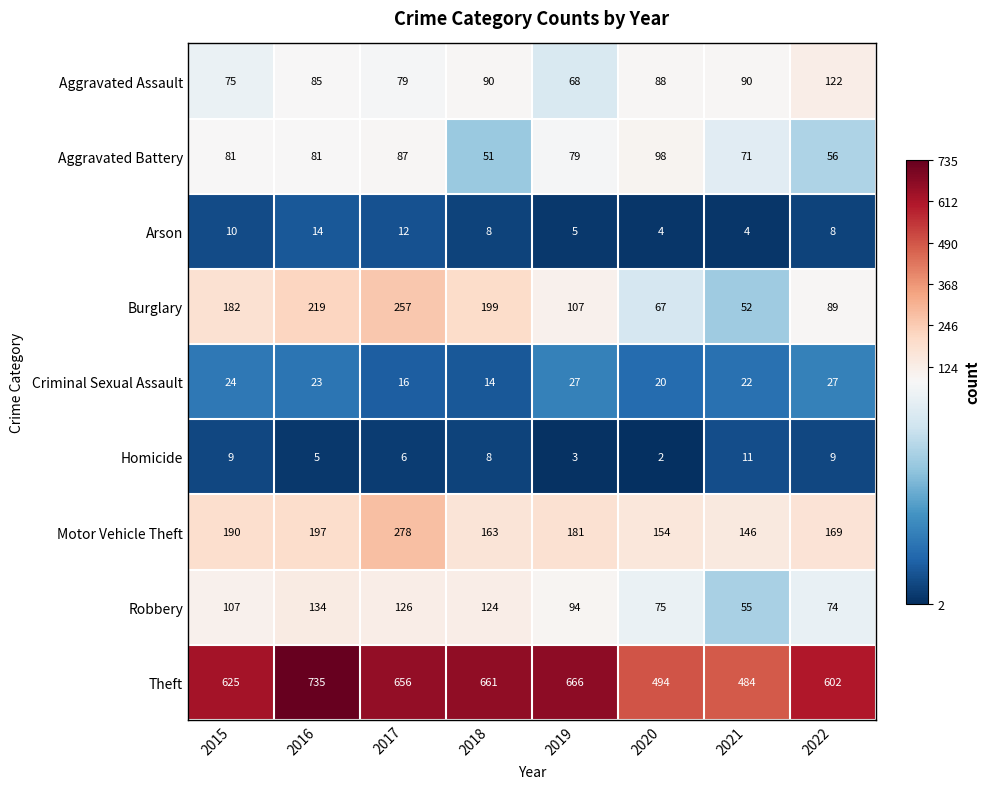

Is it true that Criminal Sexual Assault equals 24 at 2015?

True